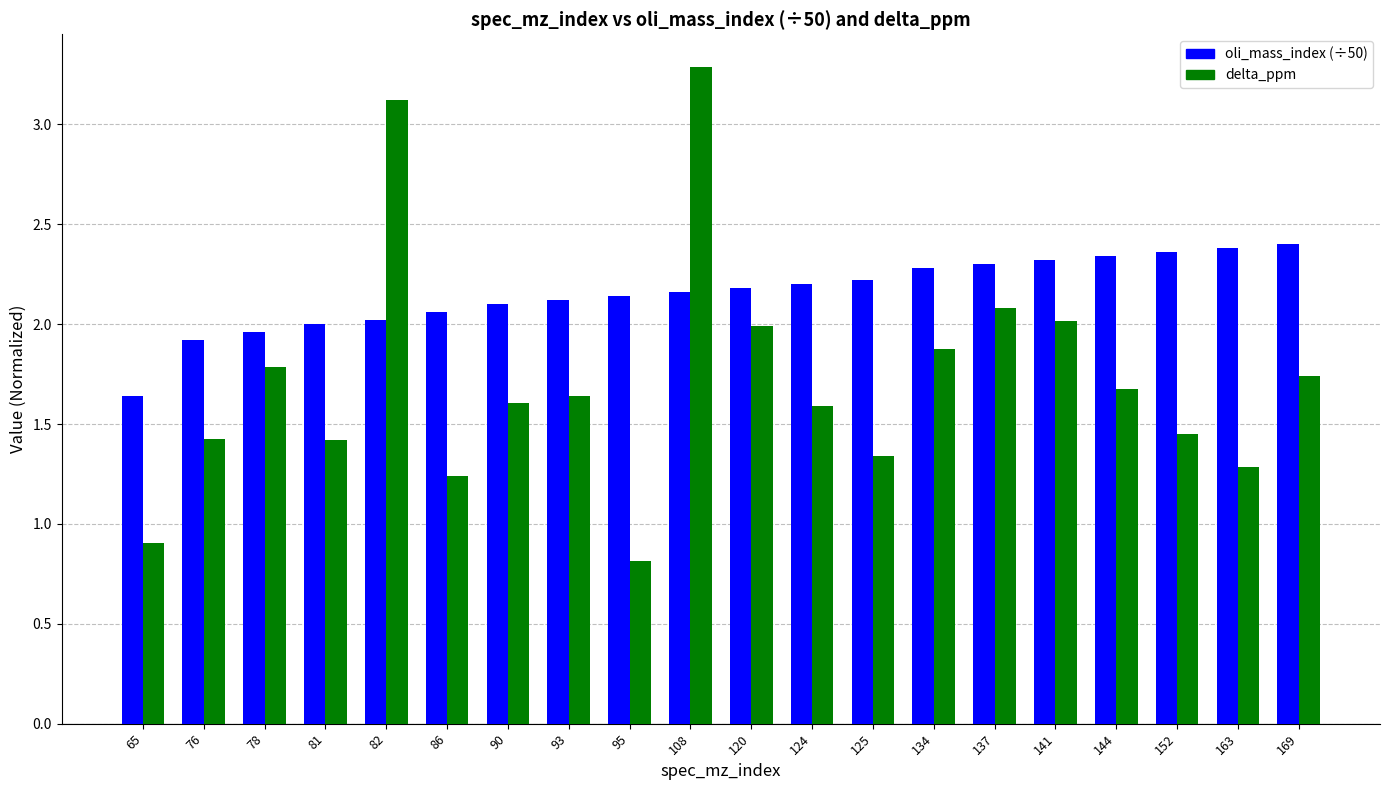

What is the difference between the delta_ppm values at 76 and 134?

0.5